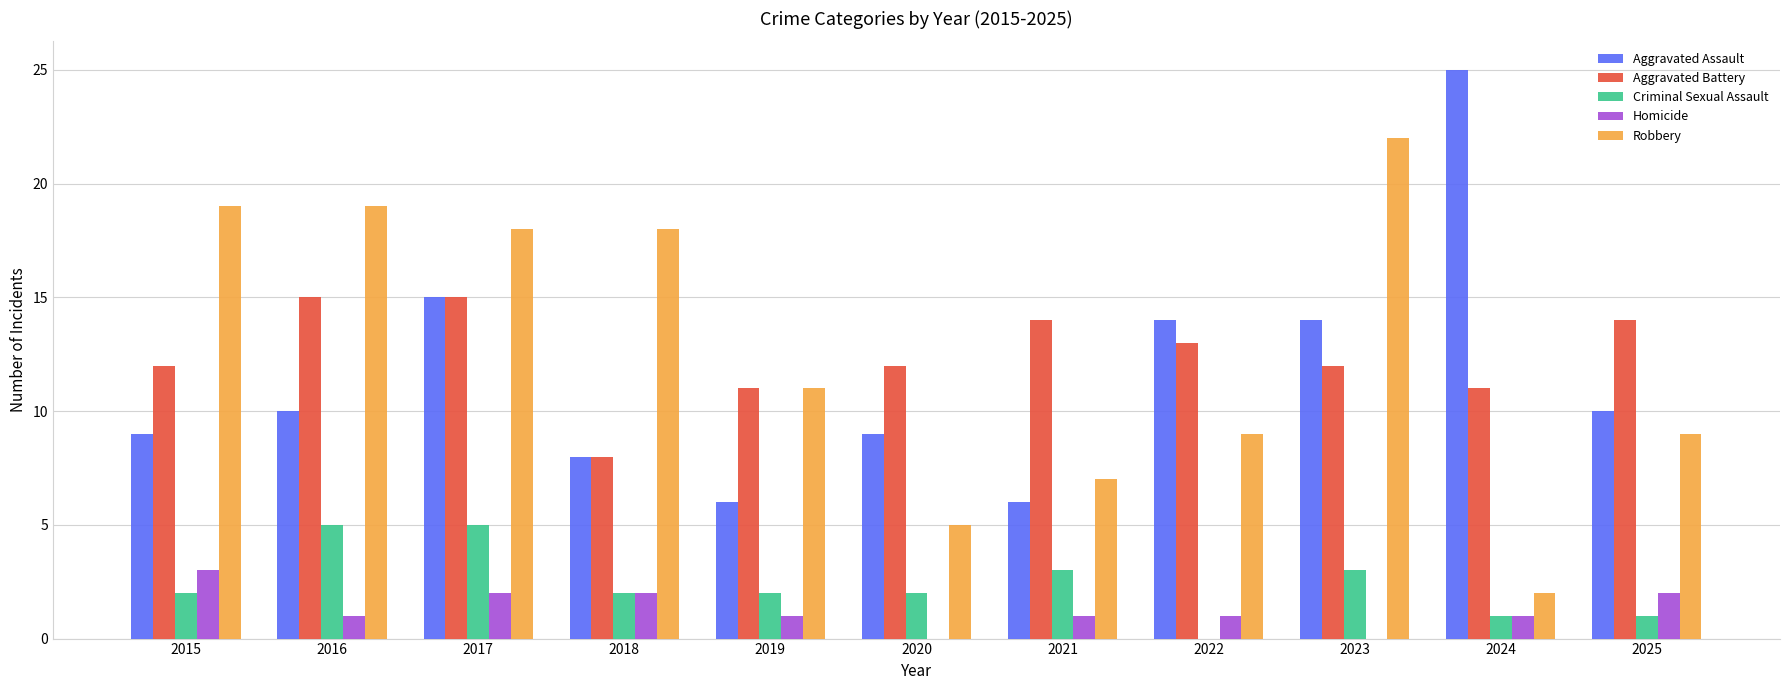

What is the sum of the Aggravated Battery values at 2016 and 2024?

26